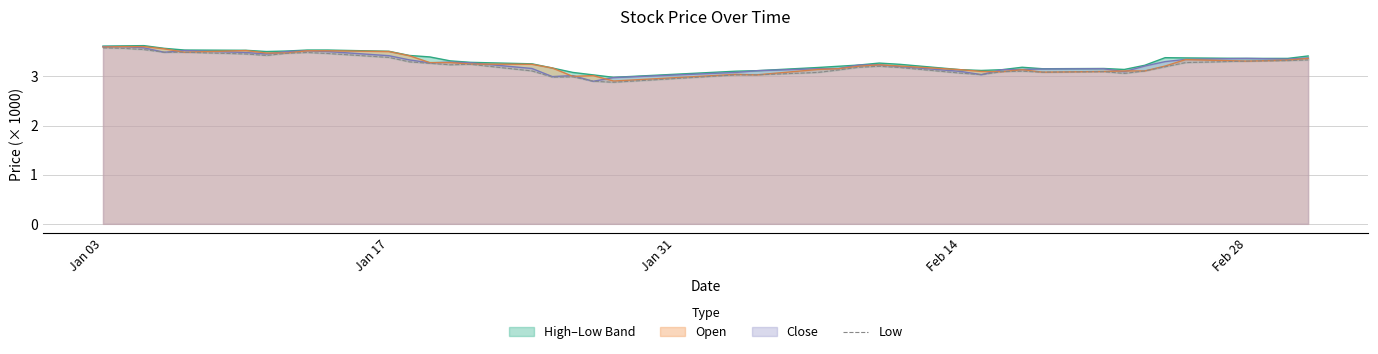

Reading left to right, transcribe all the data shown in this chart.

3.6	3.6	3.5	3.5	3.5	3.5	3.4	3.5	3.5	3.5	3.4	3.3	3.3	3.2	3.2	3.1	3.0	3.0	2.9	2.9	3.0	3.0	3.1	3.1	3.2	3.2	3.2	3.1	3.0	3.1	3.1	3.1	3.1	3.1	3.1	3.2	3.3	3.3	3.3	3.3